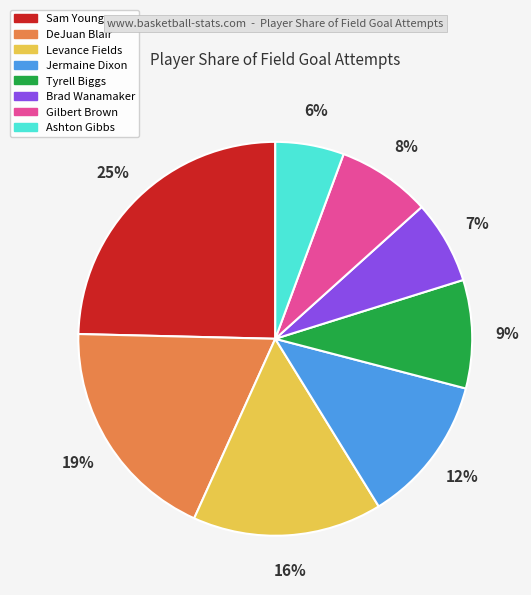

What percentage is the Tyrell Biggs slice, to the nearest percent?

9%